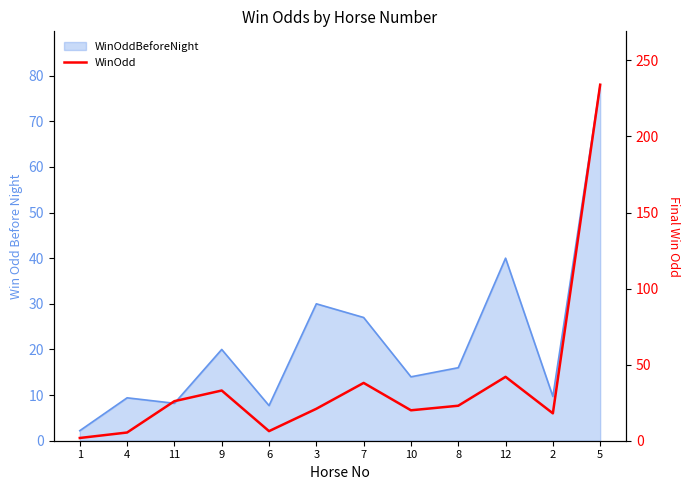

What is the difference between the values at 6 and 2?

11.7